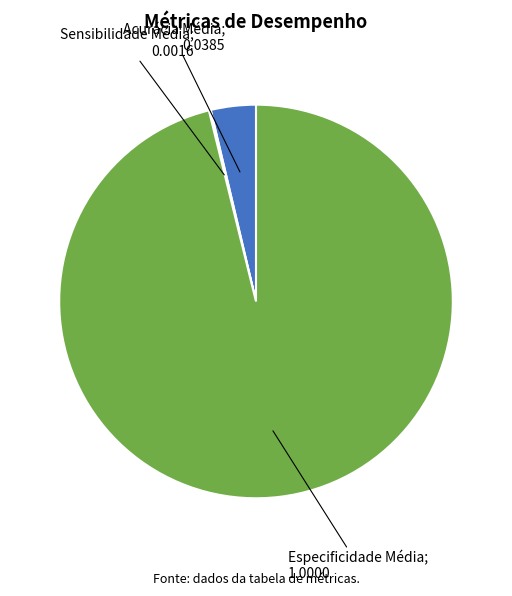

Is there any slice that represents more than half of the pie?

Yes